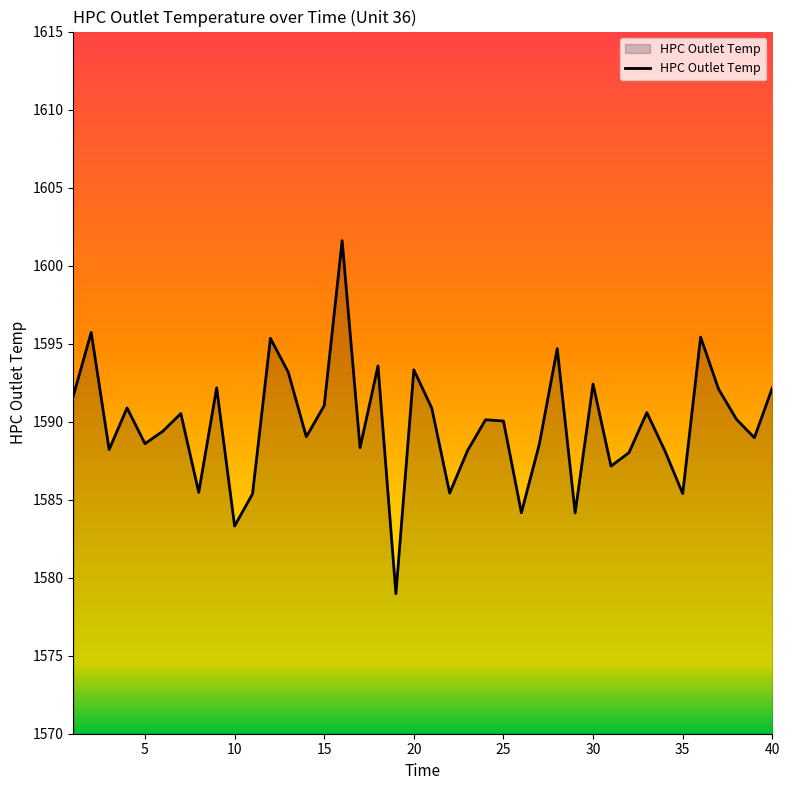

What is the difference between the maximum and minimum values?

22.6